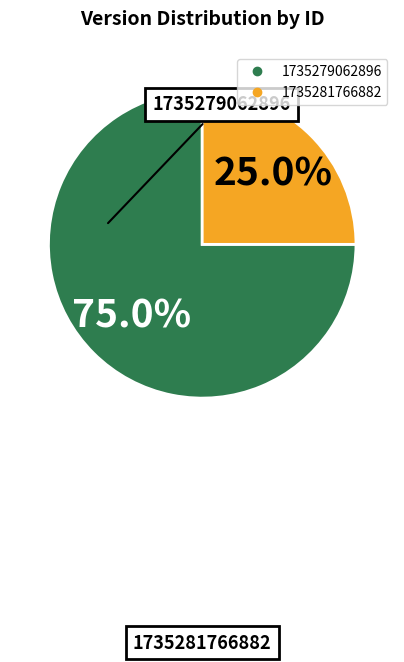

To the nearest percent, what is the difference between the largest and smallest slice percentages?

50%